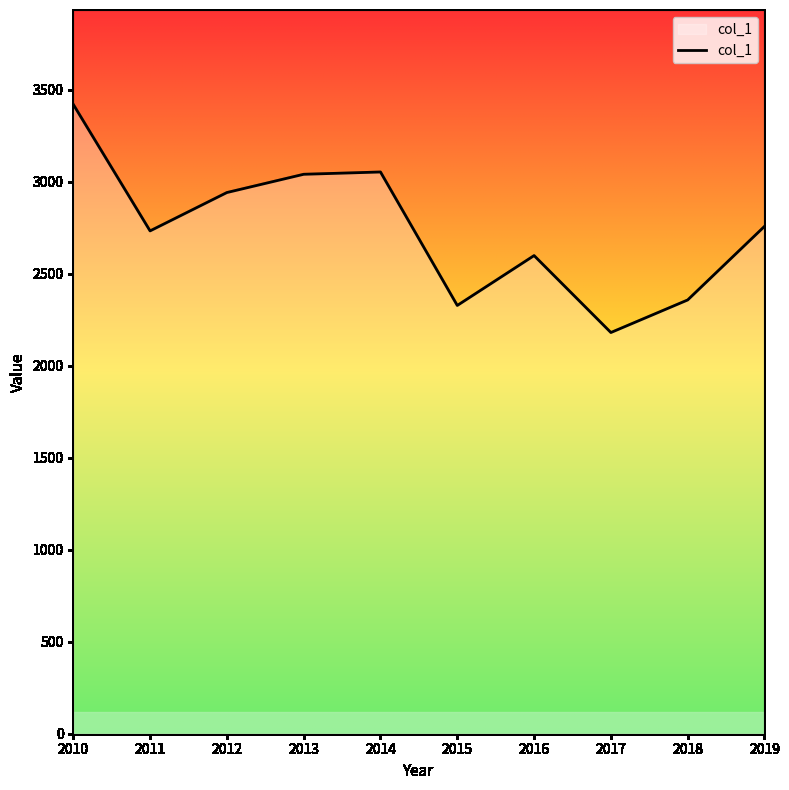

Which has a higher value, 2014 or 2010?

2010